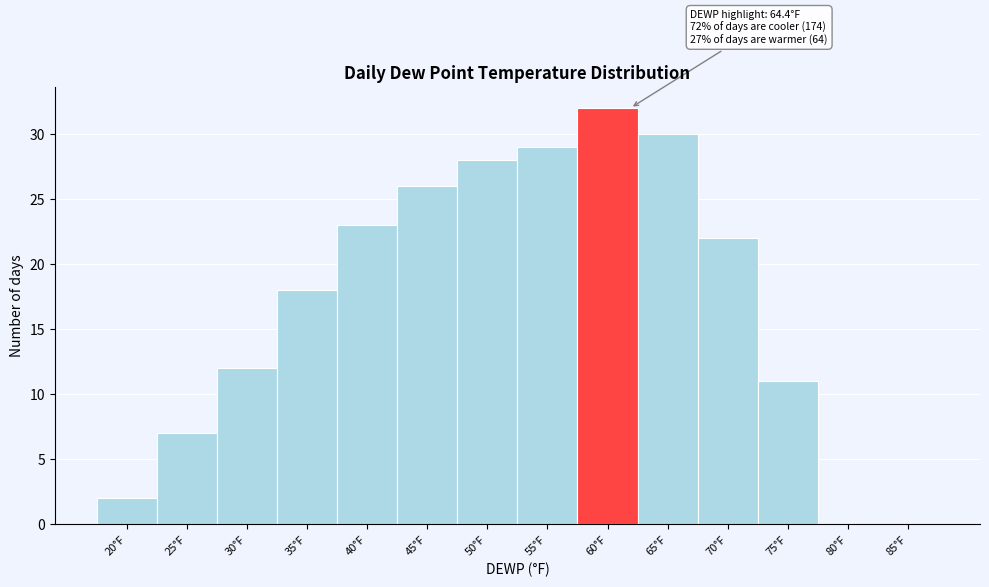

Reading left to right, extract all data points from this chart.

20°F=2	25°F=7	30°F=12	35°F=18	40°F=23	45°F=26	50°F=28	55°F=29	60°F=32	65°F=30	70°F=22	75°F=11	80°F=0	85°F=0